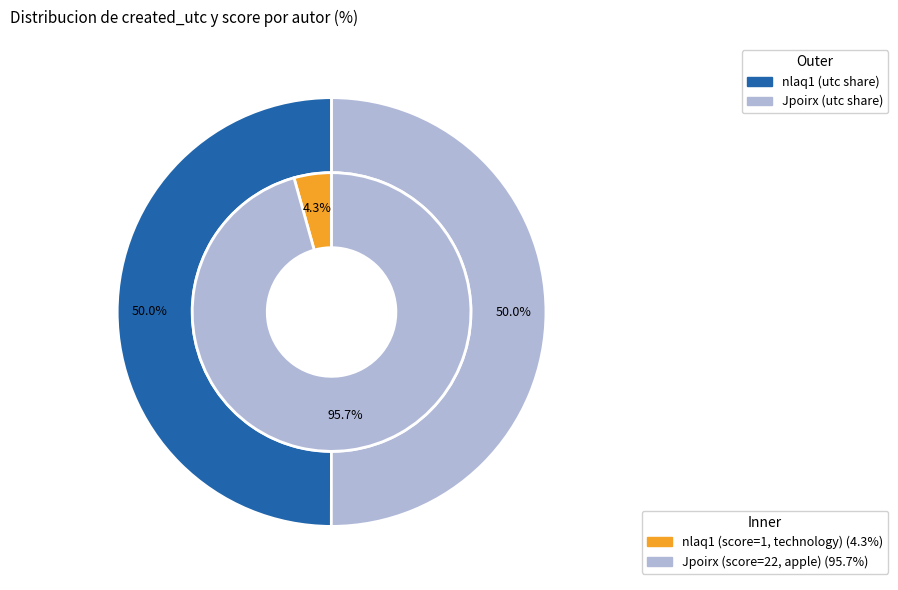

What is the smallest slice in the pie chart?

nlaq1